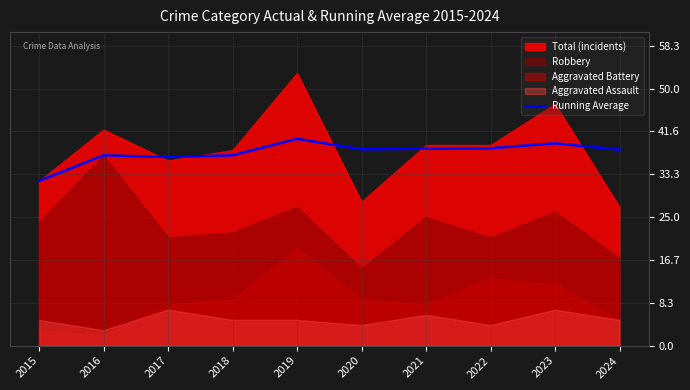

Reading left to right, extract all data points from this chart.

32.0	37.0	36.7	37.0	40.2	38.2	38.3	38.4	39.3	38.1